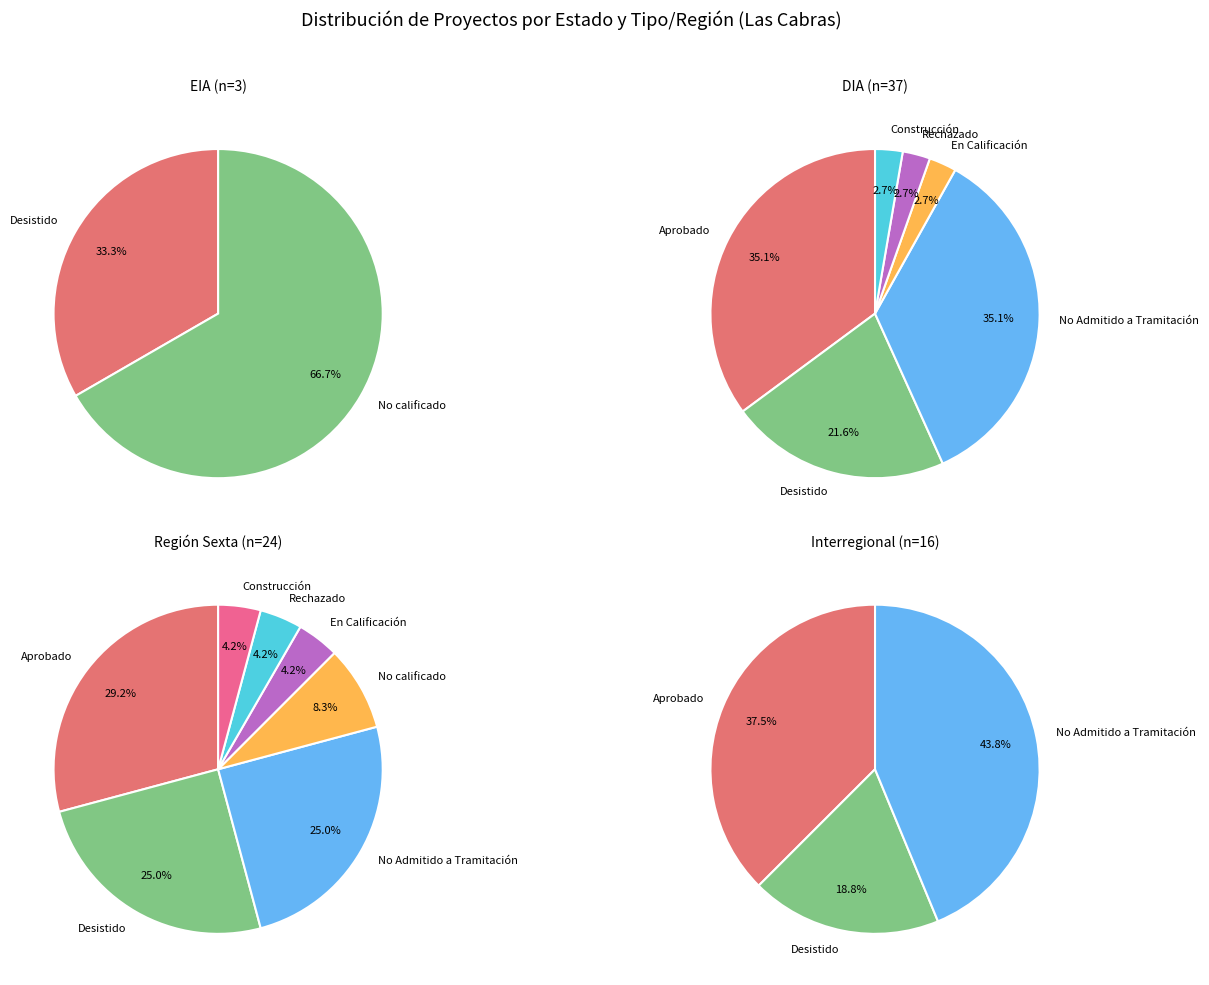

Does any single category account for the majority?

No